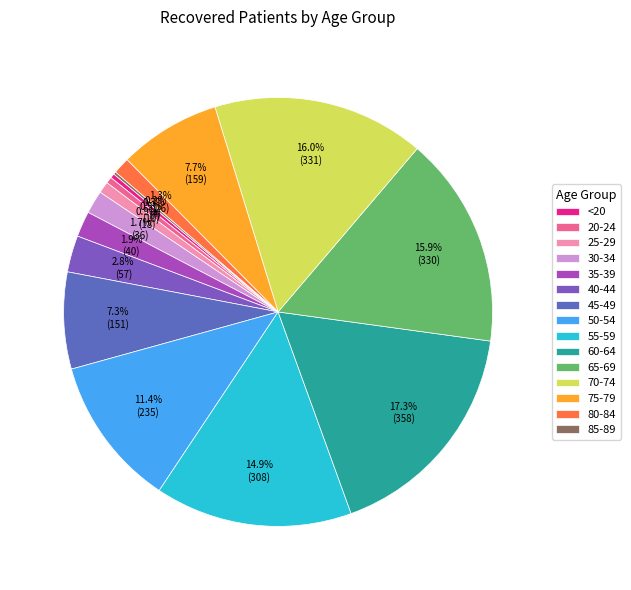

Which slice is the smallest?

85-89